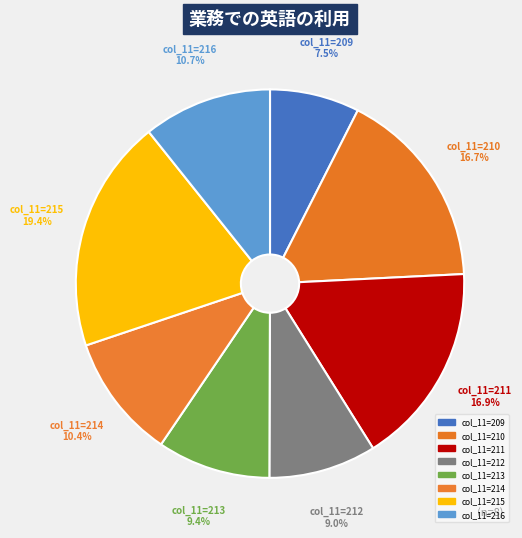

Count the number of slices in the pie.

8